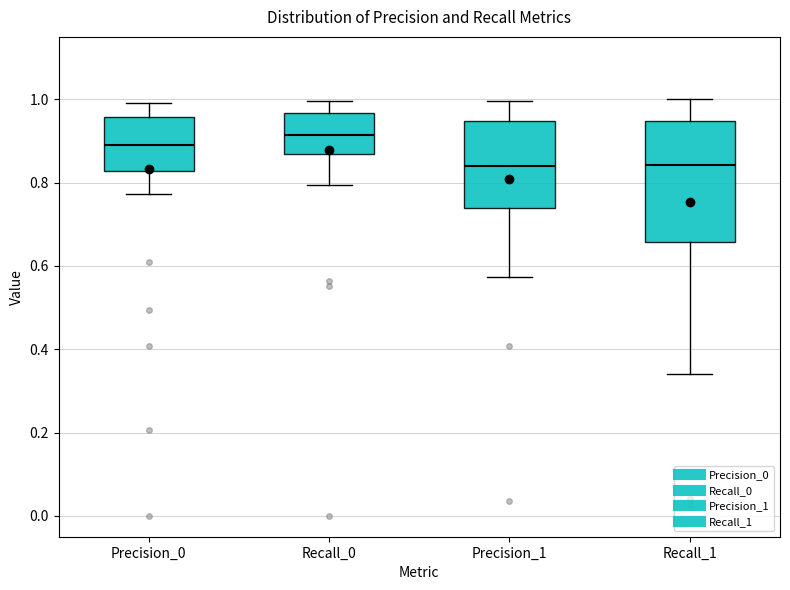

Reading left to right, transcribe this box plot: for each box, give where its median line is, the range the box spans, and where its two whiskers end, as read against the y-axis. The values are not printed on the chart, so give them approximately, as read against the axis.

Precision_0: median 0.90, box 0.82 to 0.96, whiskers 0.78 to 1.00
Recall_0: median 0.92, box 0.86 to 0.96, whiskers 0.80 to 1.00
Precision_1: median 0.84, box 0.74 to 0.94, whiskers 0.58 to 1.00
Recall_1: median 0.84, box 0.66 to 0.94, whiskers 0.34 to 1.00